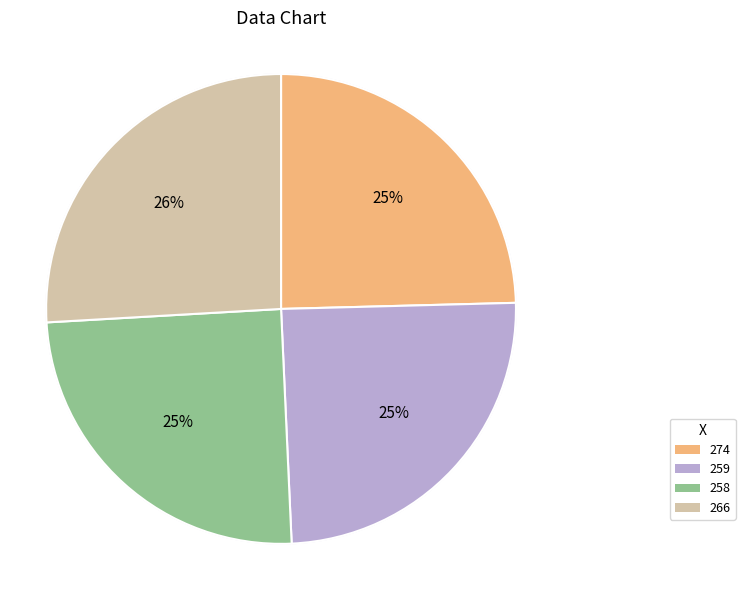

Combined, what portion of the pie is 266 and 259?

50.6%